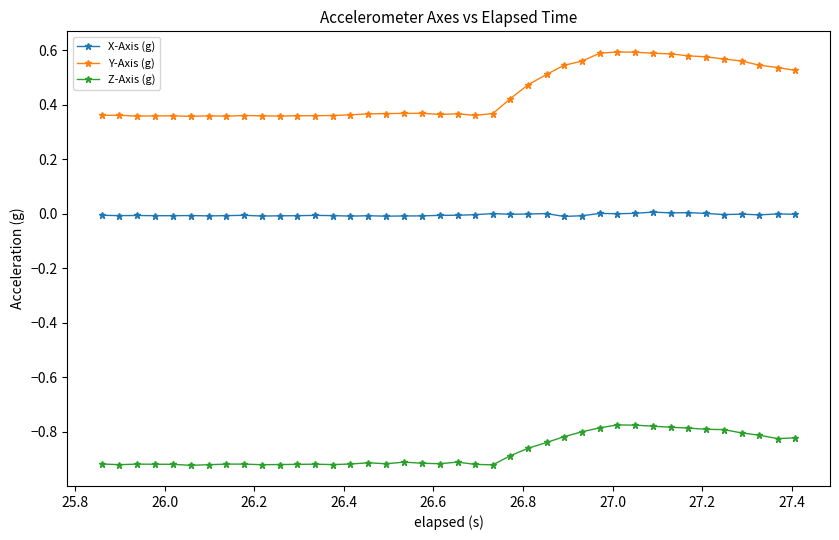

True or false: Z-Axis (g) has more than 2 interior local peaks.

True